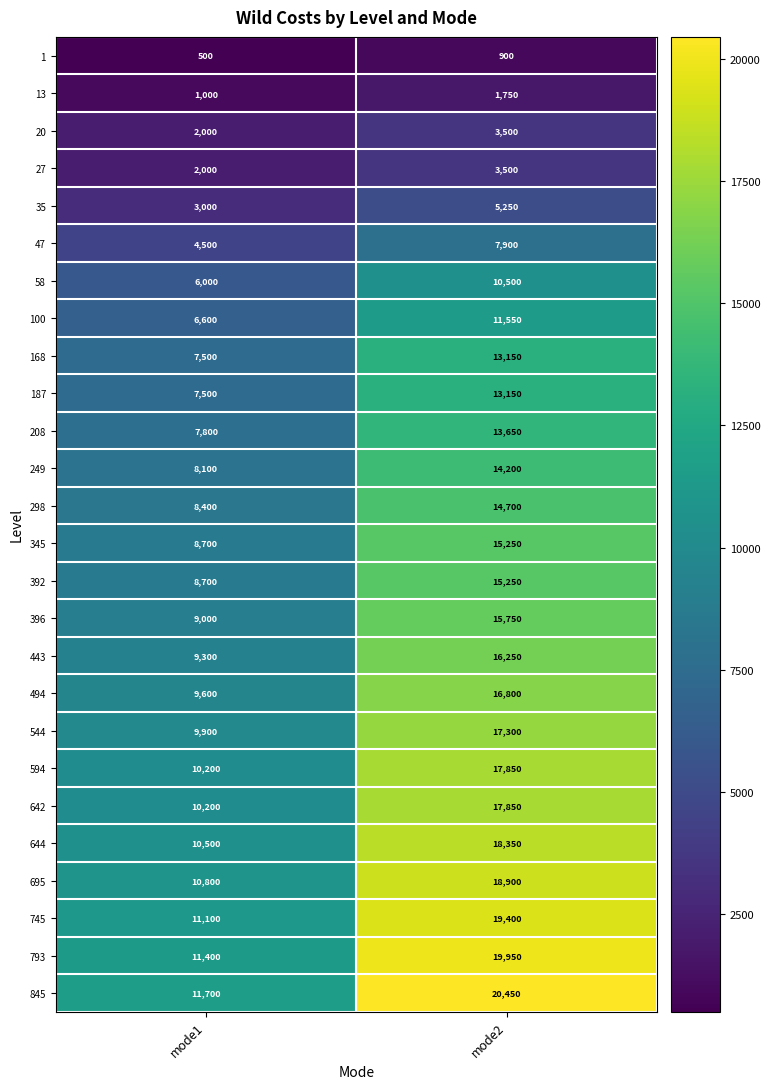

The value of 47 at mode1 is 7661. True or false?

False